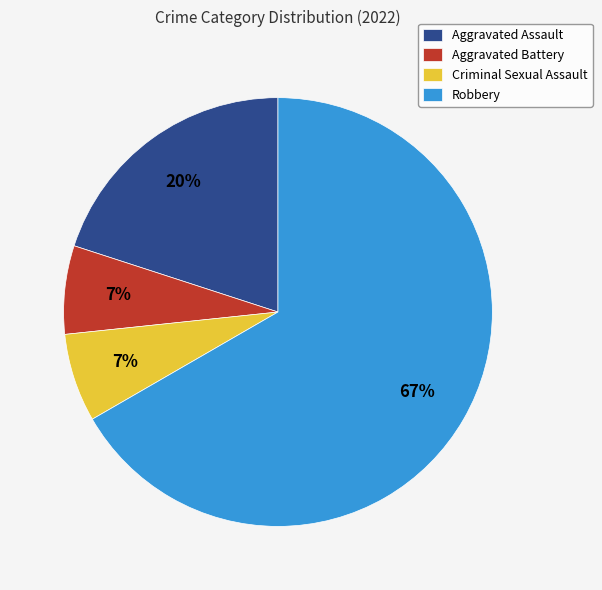

Is there a majority slice in this chart?

Yes